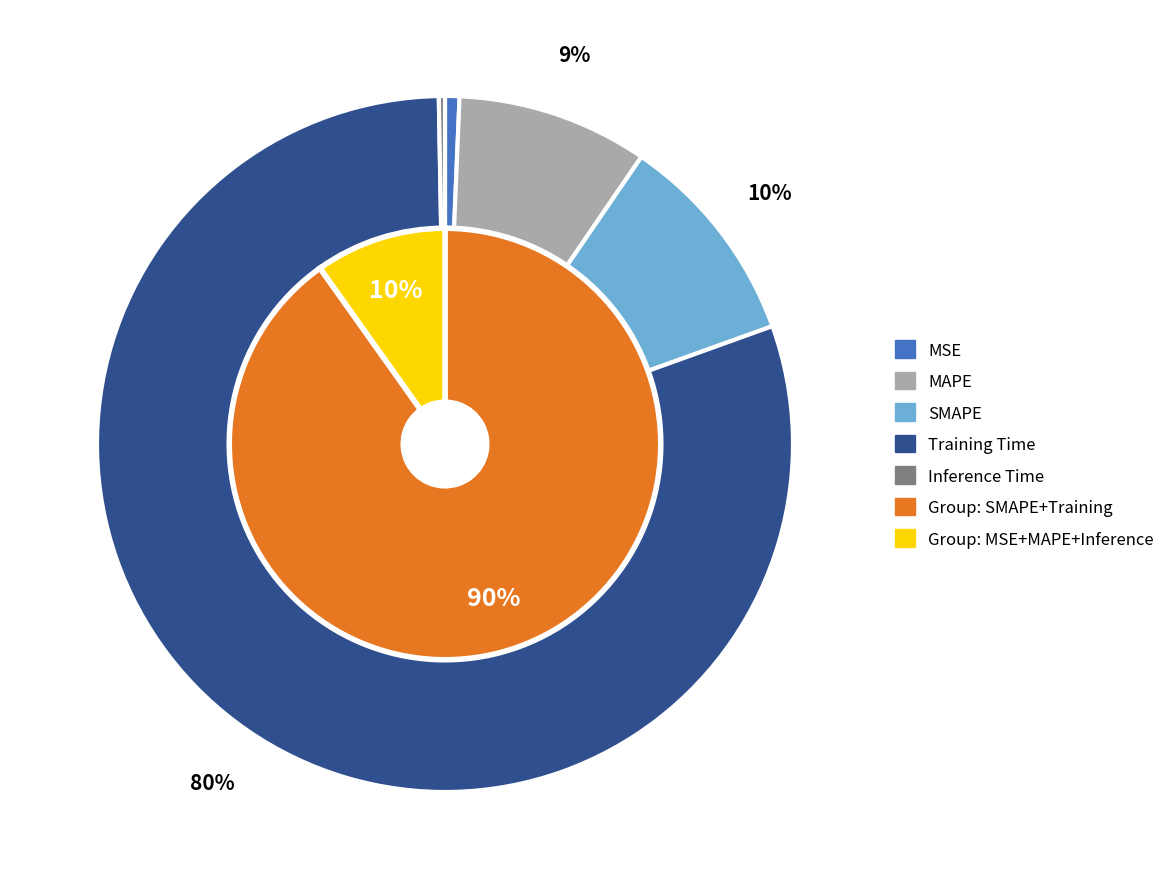

How much of the chart is everything except MAPE?

91.1%